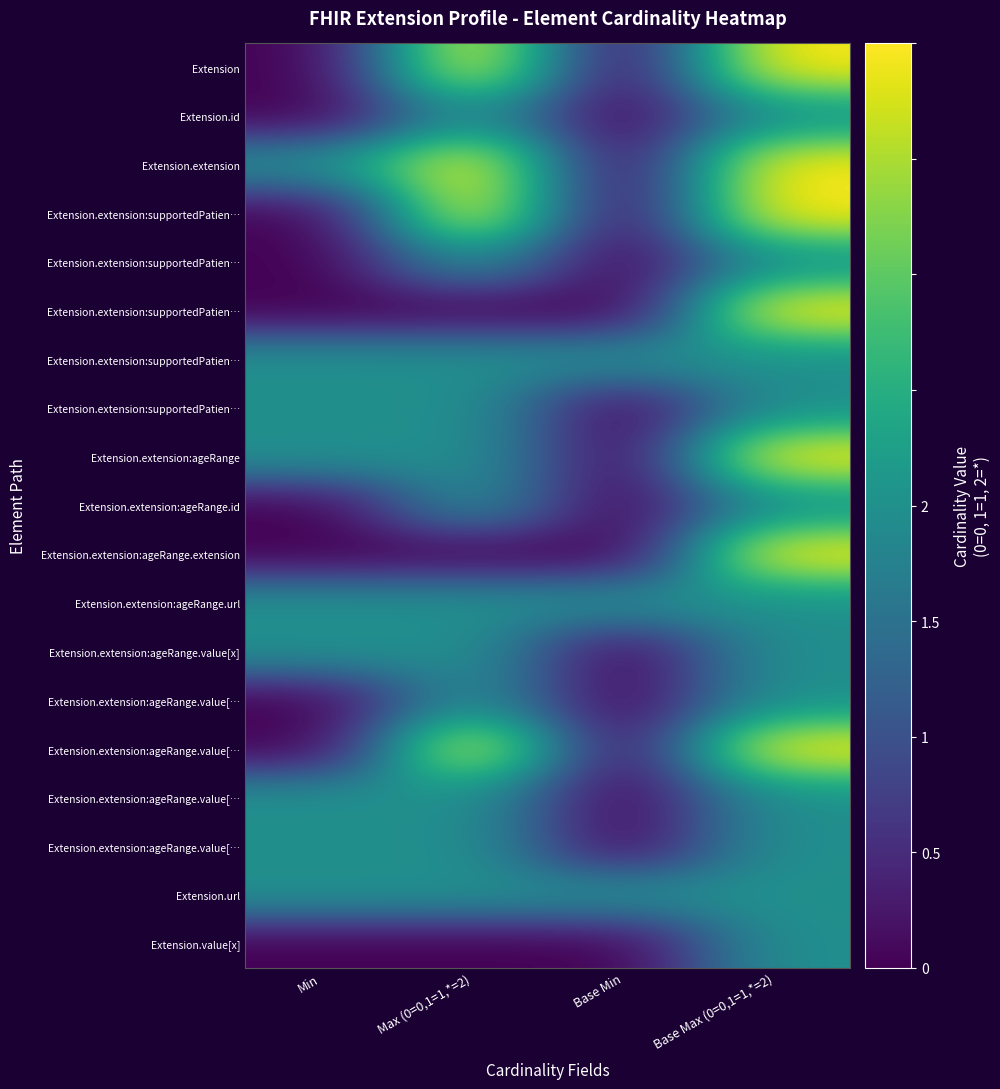

Between Base Max (0=0,1=1,*=2) and Base Min, which is larger?

Base Max (0=0,1=1,*=2)